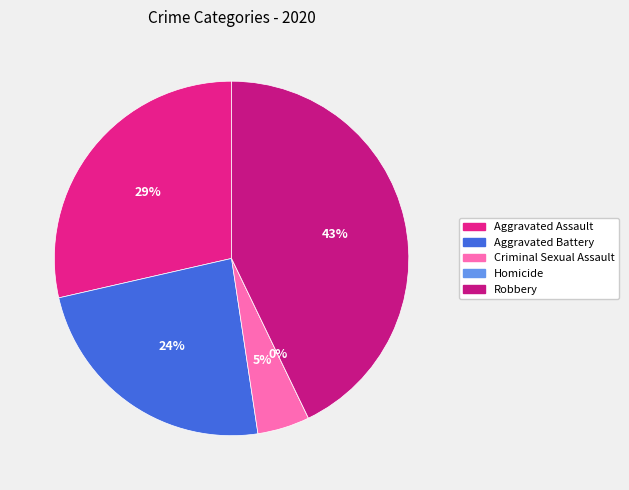

Count the number of slices in the pie.

5